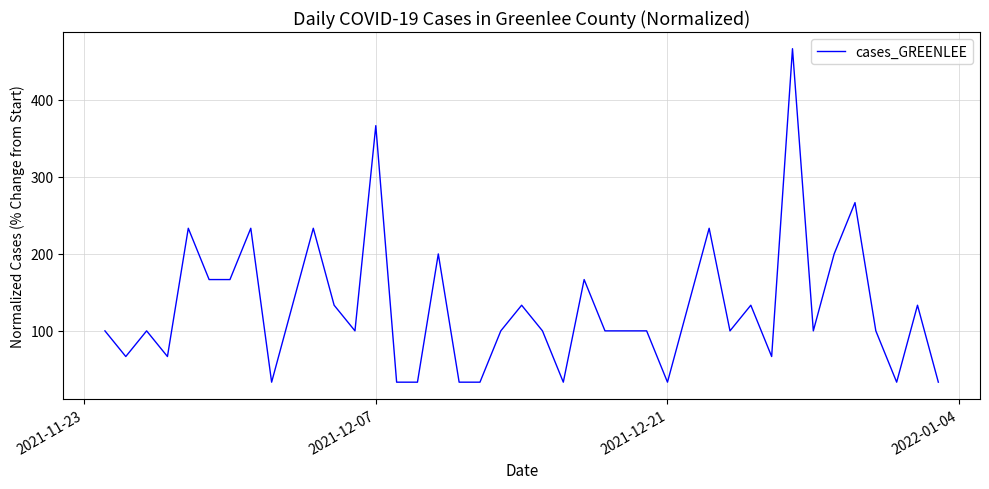

Is this an area chart (filled region under the line)?

No